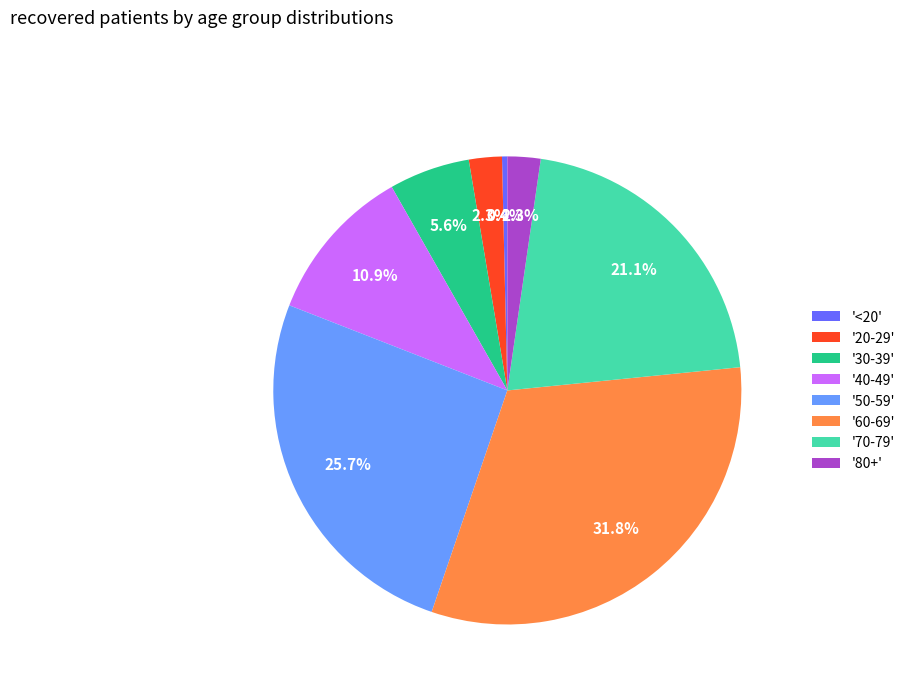

Does any single category account for the majority?

No